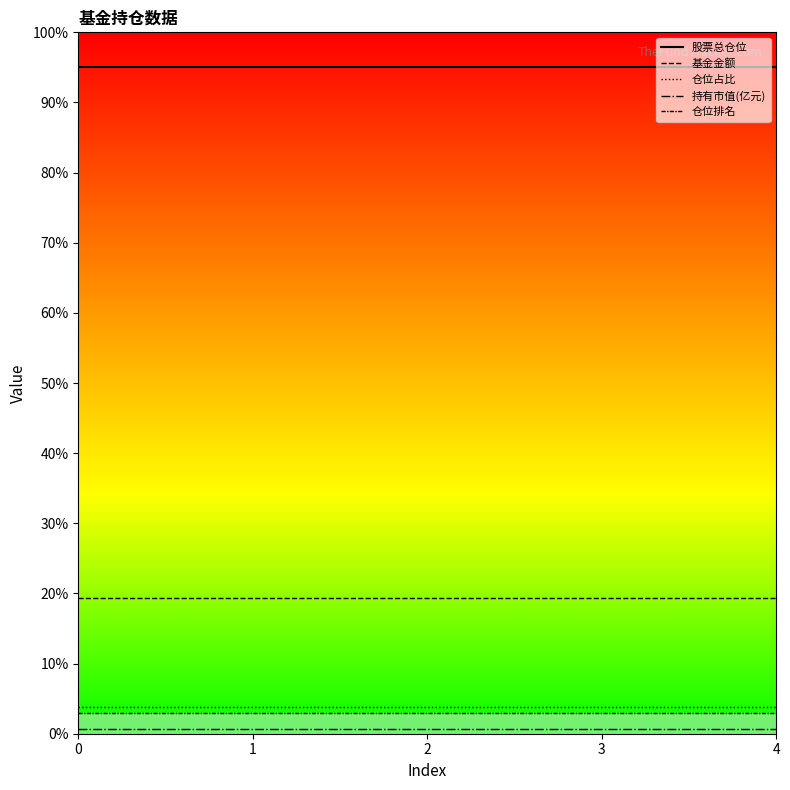

How many categories are shown in the chart?

5